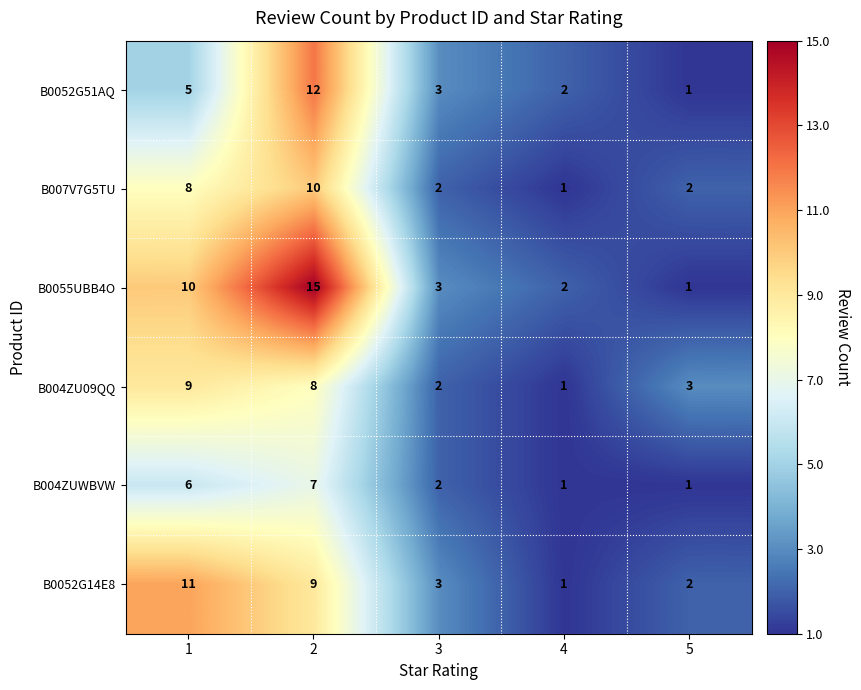

At which category is the sum across all series the highest?

2